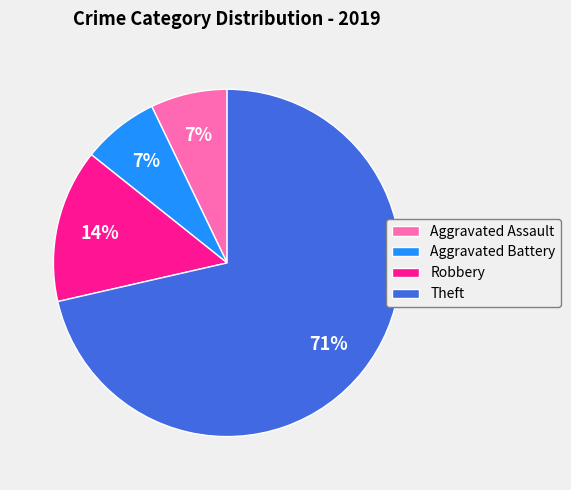

Do Robbery and Theft together represent more than half of the pie?

Yes